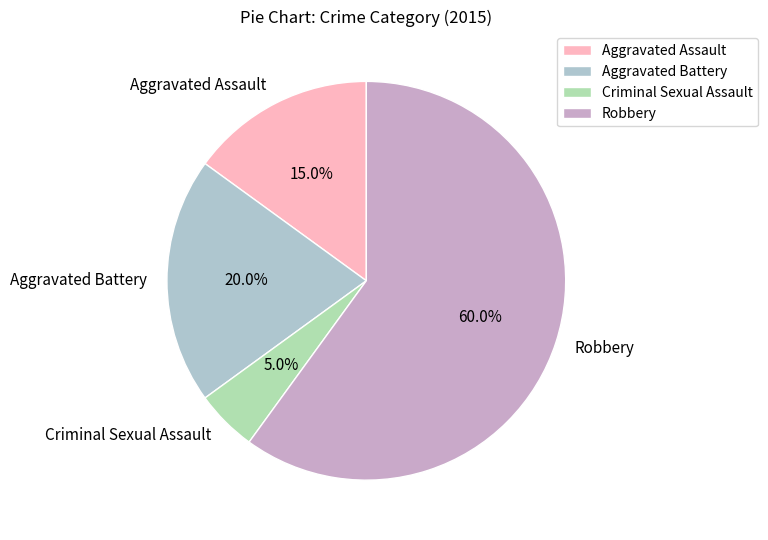

To the nearest percent, what is the average slice percentage?

25%